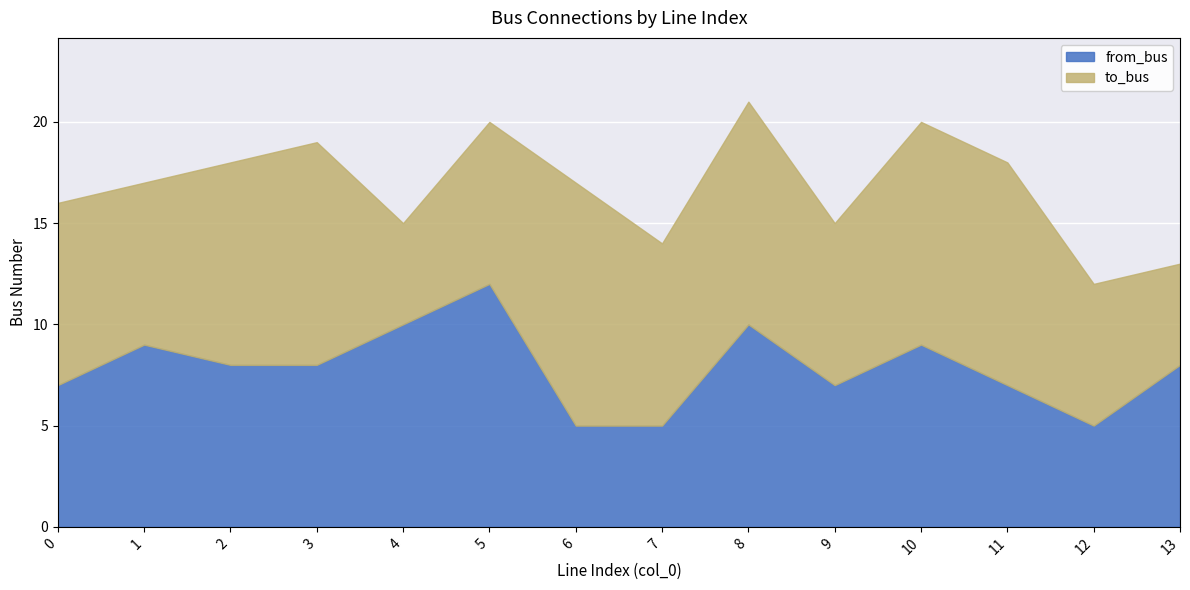

At which category does from_bus reach its first local peak?

1